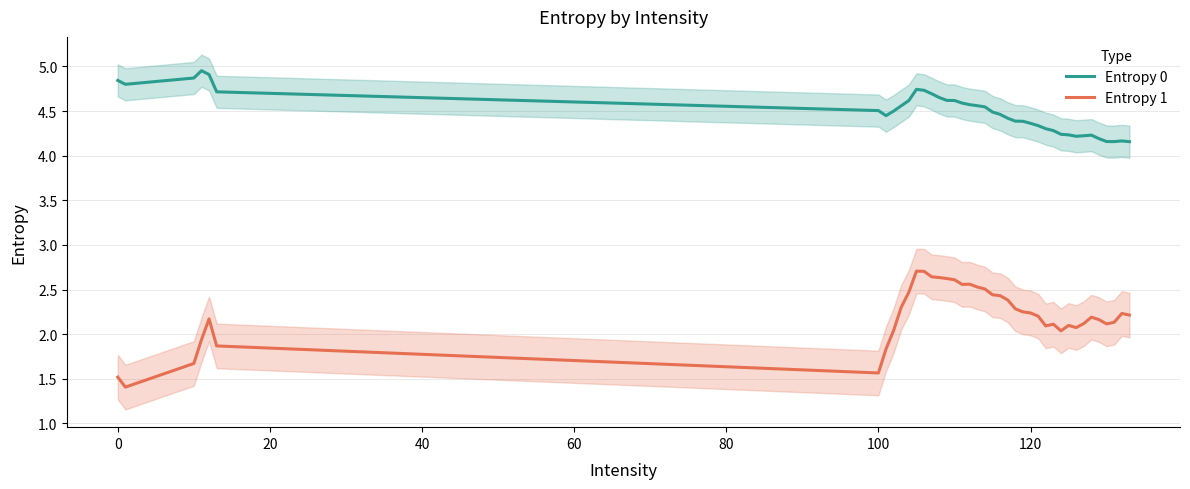

What is the highest value of the Entropy 1 series?

2.7